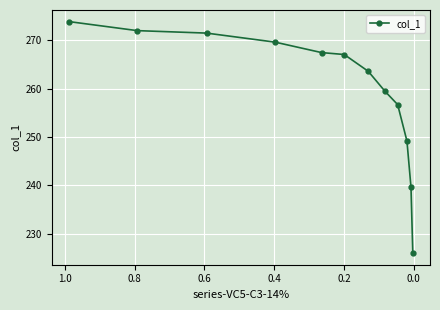

How many categories are shown in the chart?

12